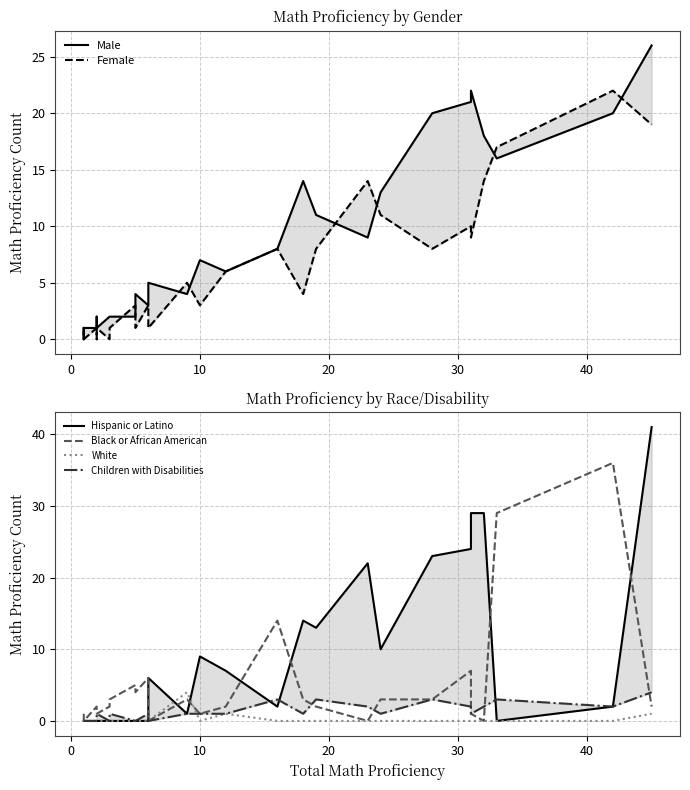

The Female series shows 2 at 10. True or false?

False